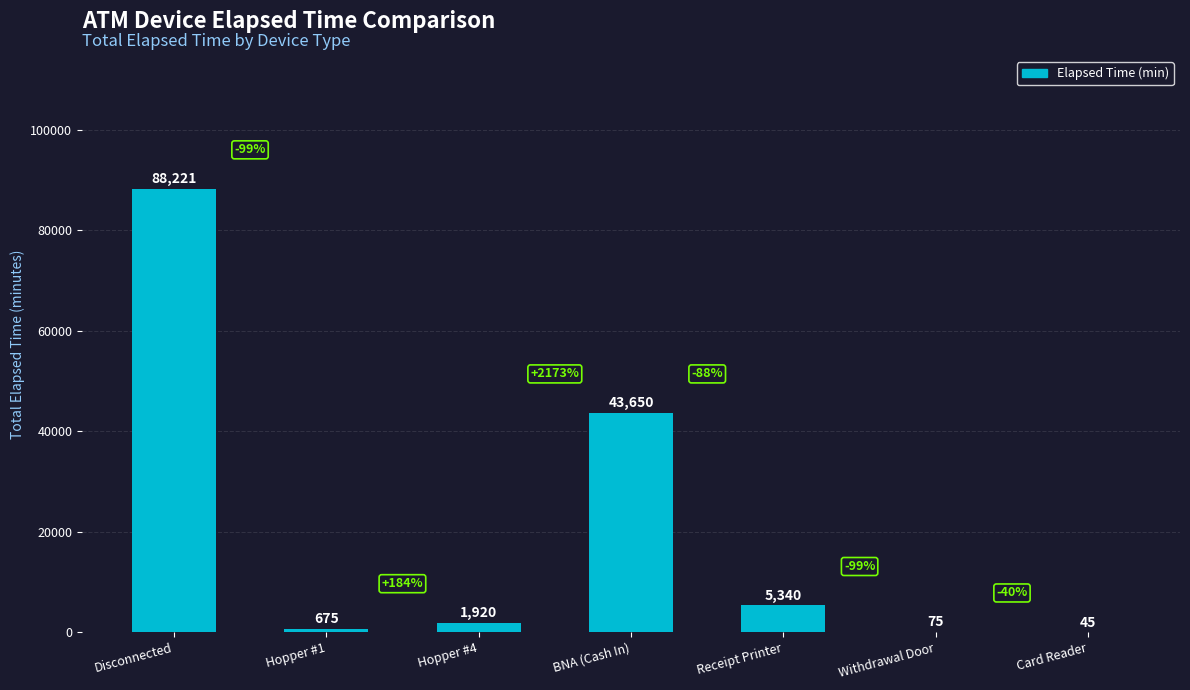

Reading right to left, transcribe all the data shown in this chart.

Card Reader=45	Withdrawal Door=75	Receipt Printer=5340	BNA (Cash In)=43650	Hopper #4=1920	Hopper #1=675	Disconnected=88221